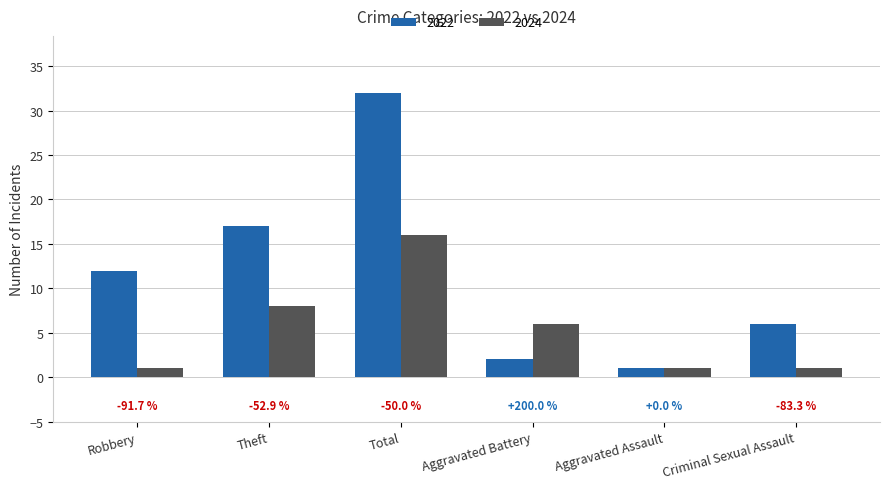

Between Criminal Sexual Assault and Robbery, which is larger?

Robbery